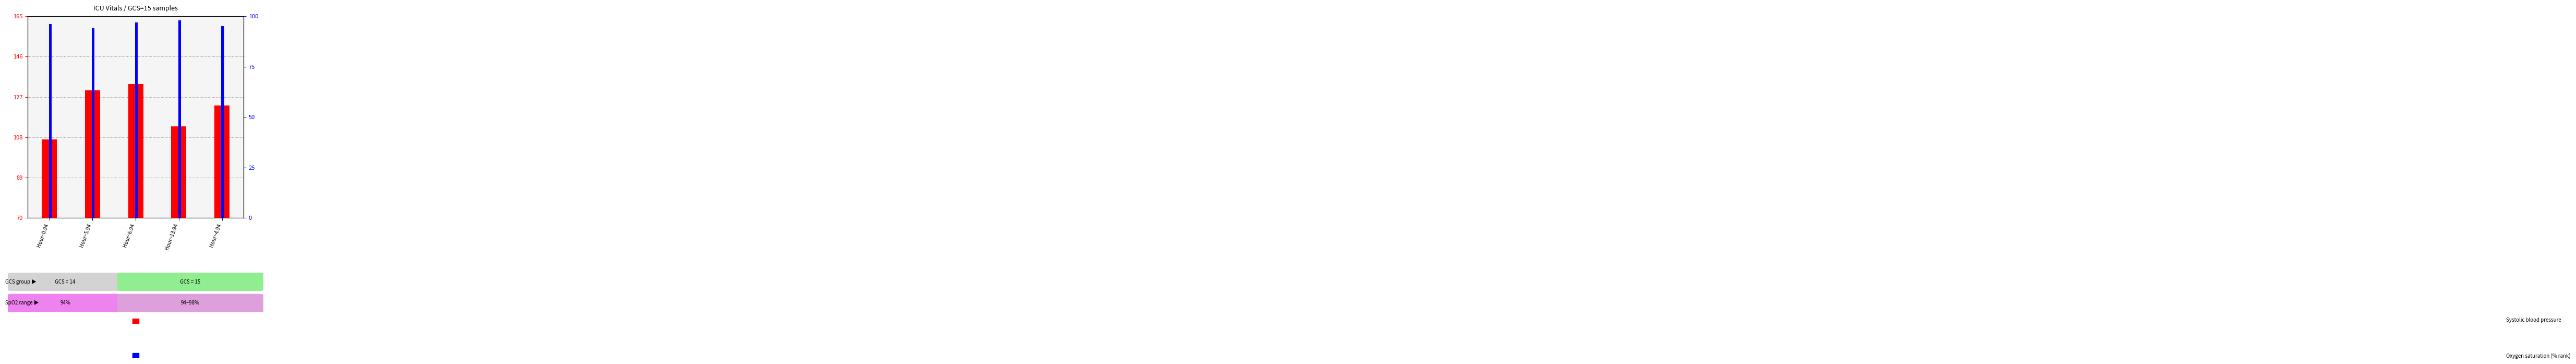

Where is Oxygen saturation nearest to the value 96?

Hour~0.94